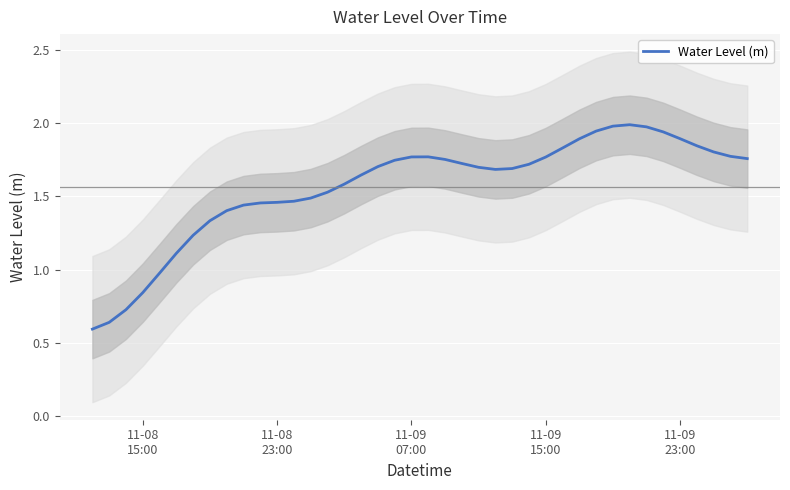

How many lines are shown in the chart?

1